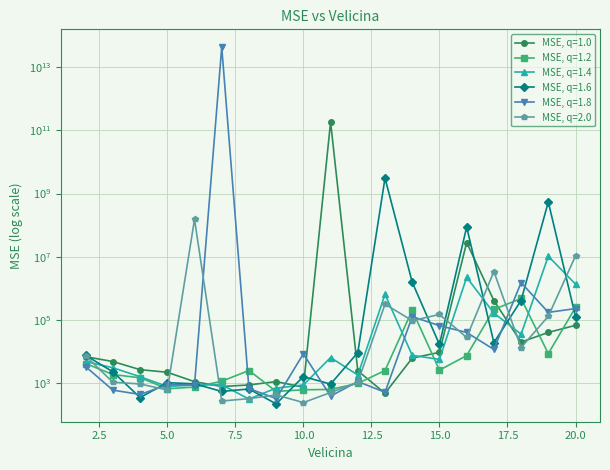

Rank the series at 11 from highest to lowest value.

MSE, q=1.0, MSE, q=1.4, MSE, q=1.6, MSE, q=1.2, MSE, q=2.0, MSE, q=1.8